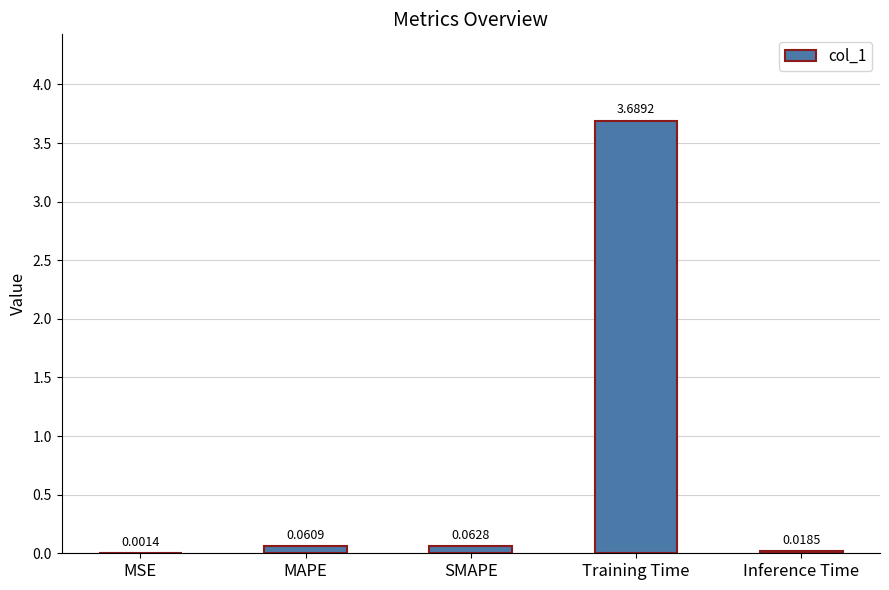

At which category does the chart reach its peak across all series?

Training Time